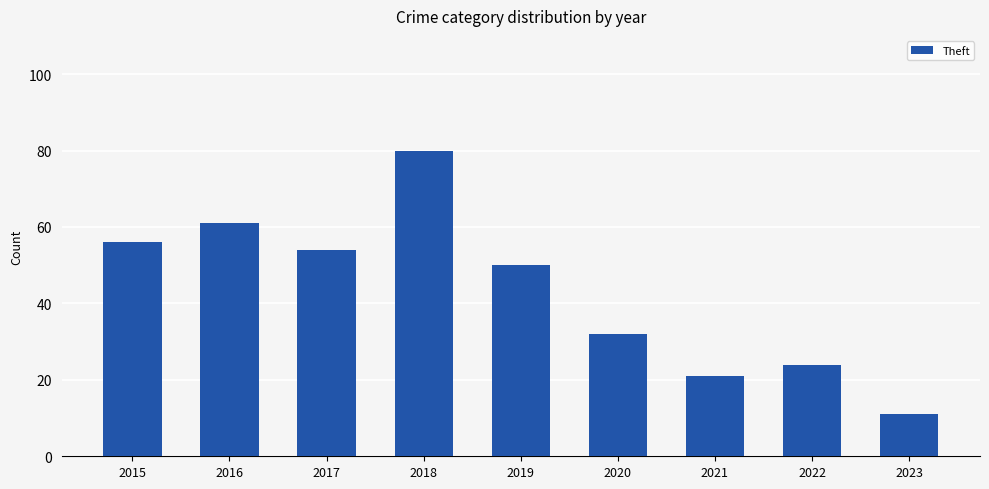

What is the approximate value at 2015, to the nearest 10?

60